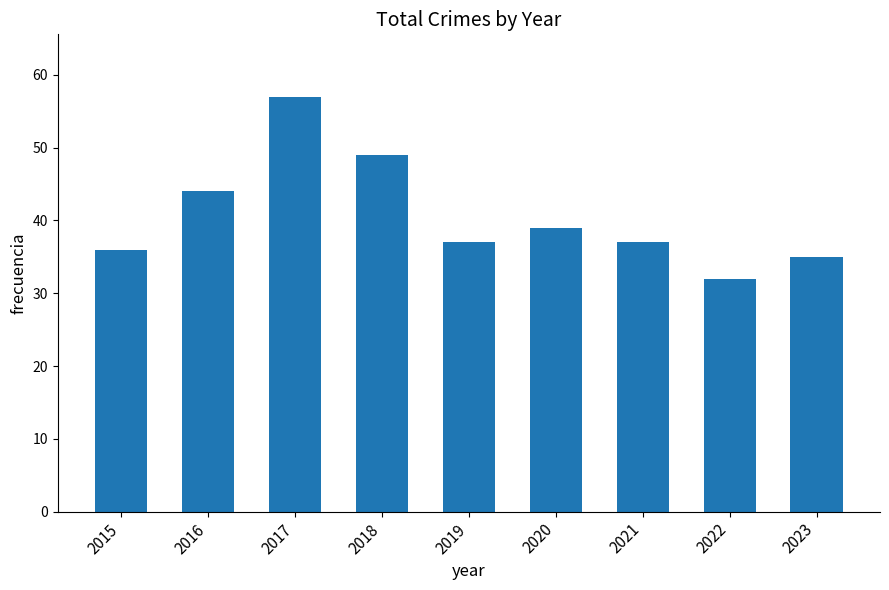

What is the value of the 2nd bar from the left?

44